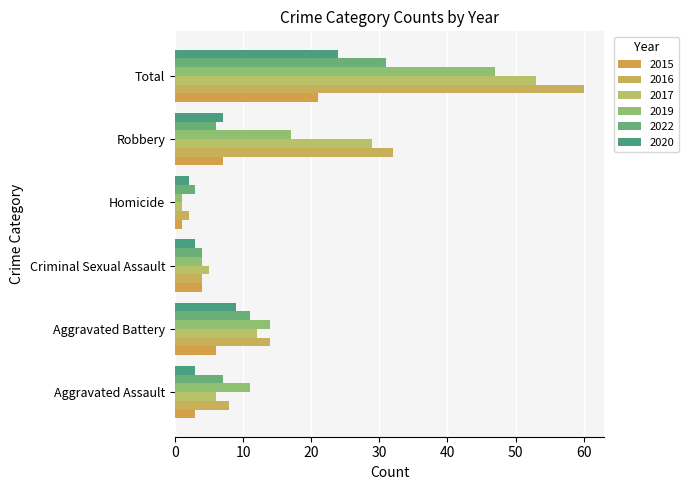

At how many categories does at least one series exceed 58?

1